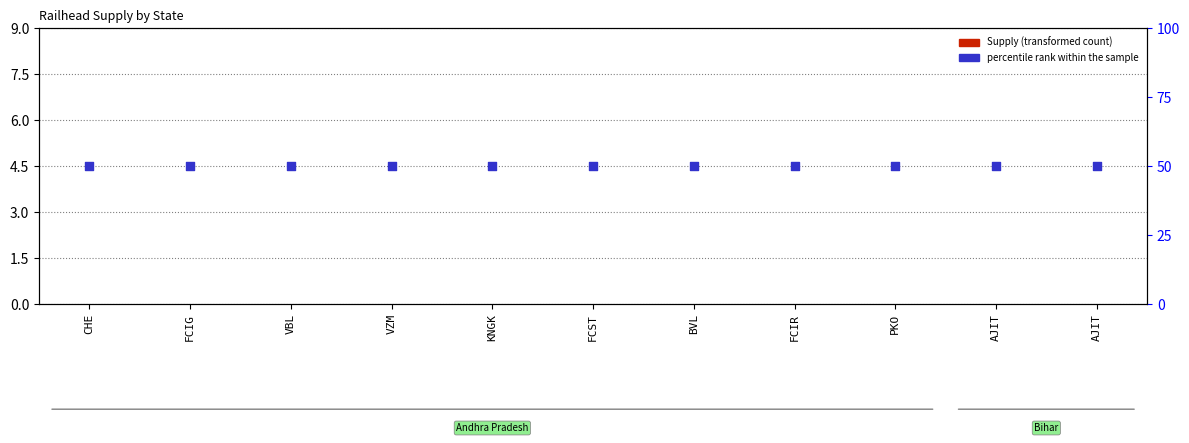

At how many categories does at least one series exceed 18?

11